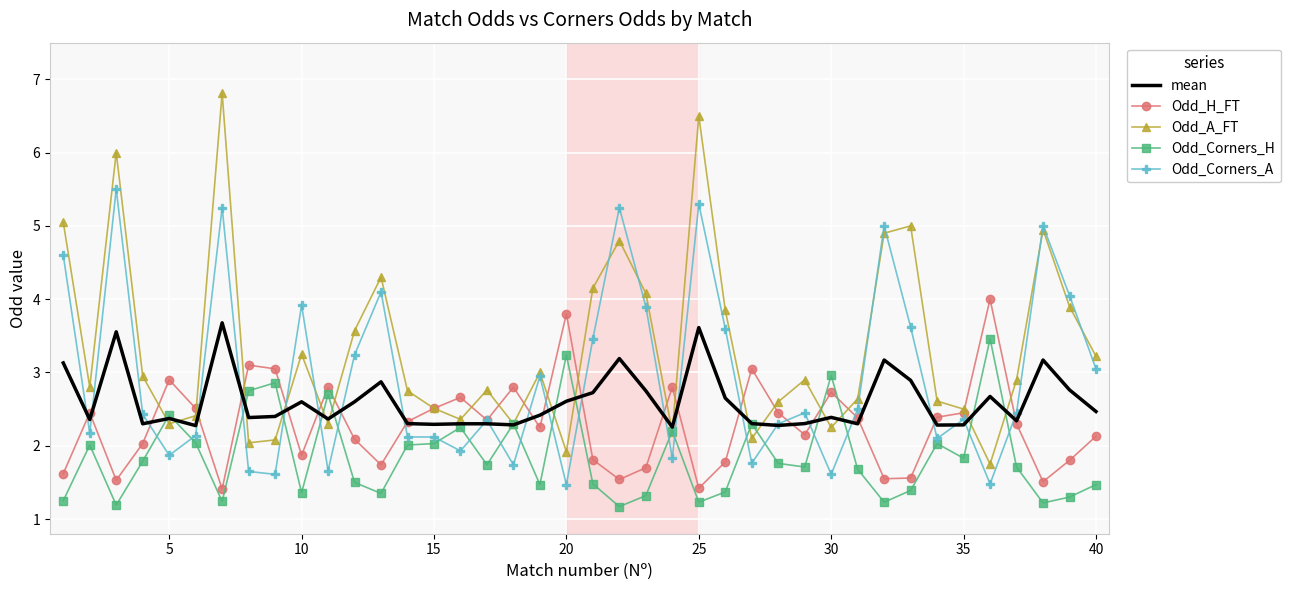

List the series in order of their overall mean, lowest first.

Odd_Corners_H, Odd_H_FT, mean, Odd_Corners_A, Odd_A_FT